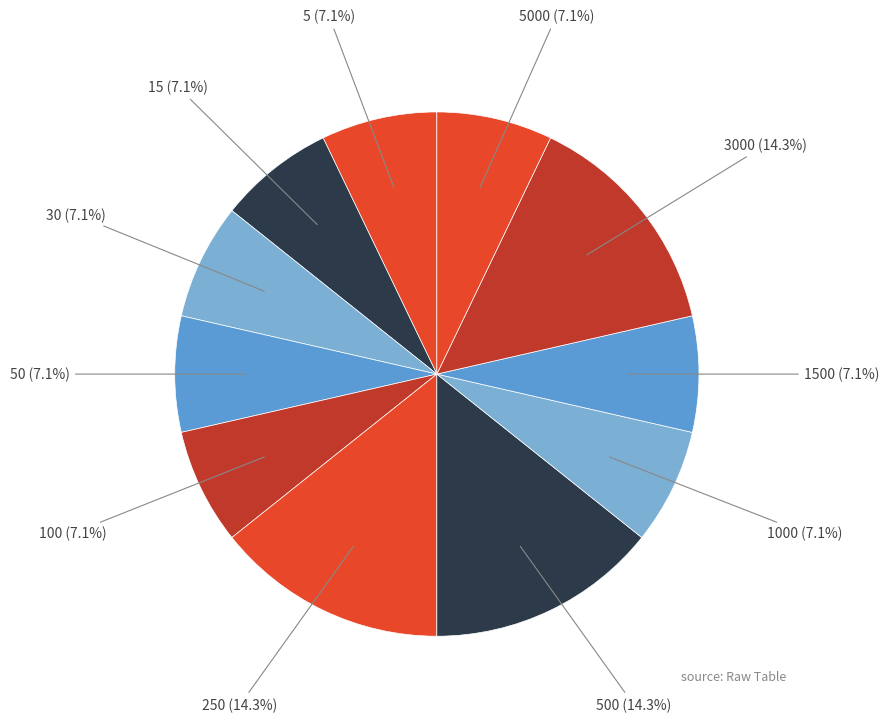

How many segments does this pie chart have?

11